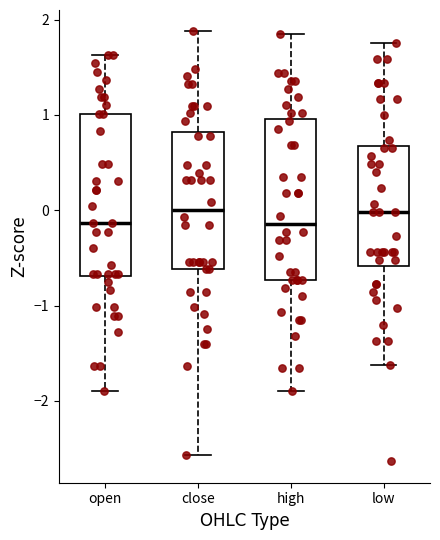

Reading left to right, transcribe this box plot: for each box, give where its median line is, the range the box spans, and where its two whiskers end, as read against the y-axis. The values are not printed on the chart, so give them approximately, as read against the axis.

open: median -0.1, box -0.7 to 1.0, whiskers -1.9 to 1.6
close: median 0.0, box -0.6 to 0.8, whiskers -2.6 to 1.9
high: median -0.1, box -0.7 to 1.0, whiskers -1.9 to 1.9
low: median 0.0, box -0.6 to 0.7, whiskers -1.6 to 1.8